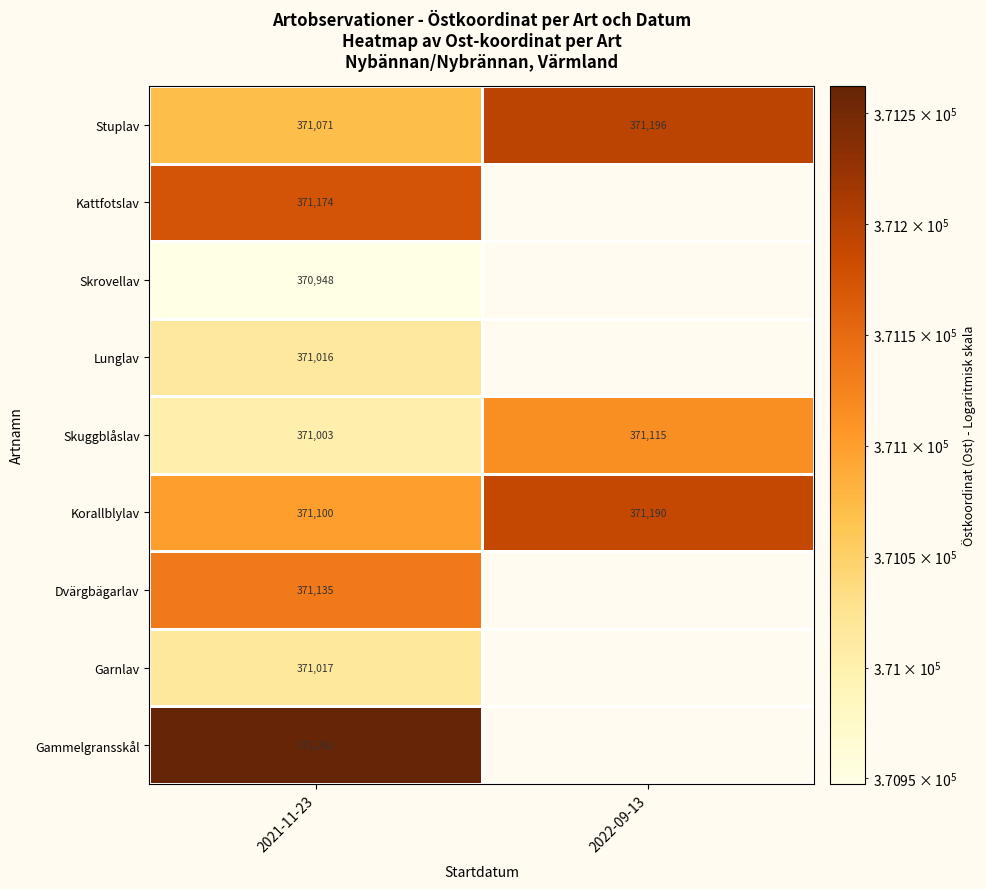

True or false: Kattfotslav has a value of 114905.8 at 2021-11-23.

False